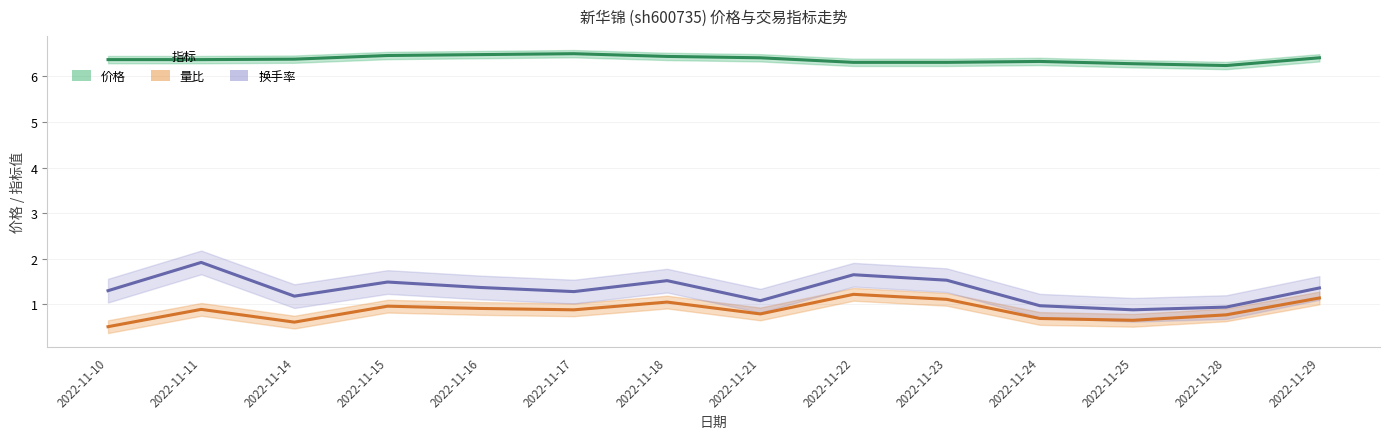

At which category is the sum across all series the highest?

2022-11-11